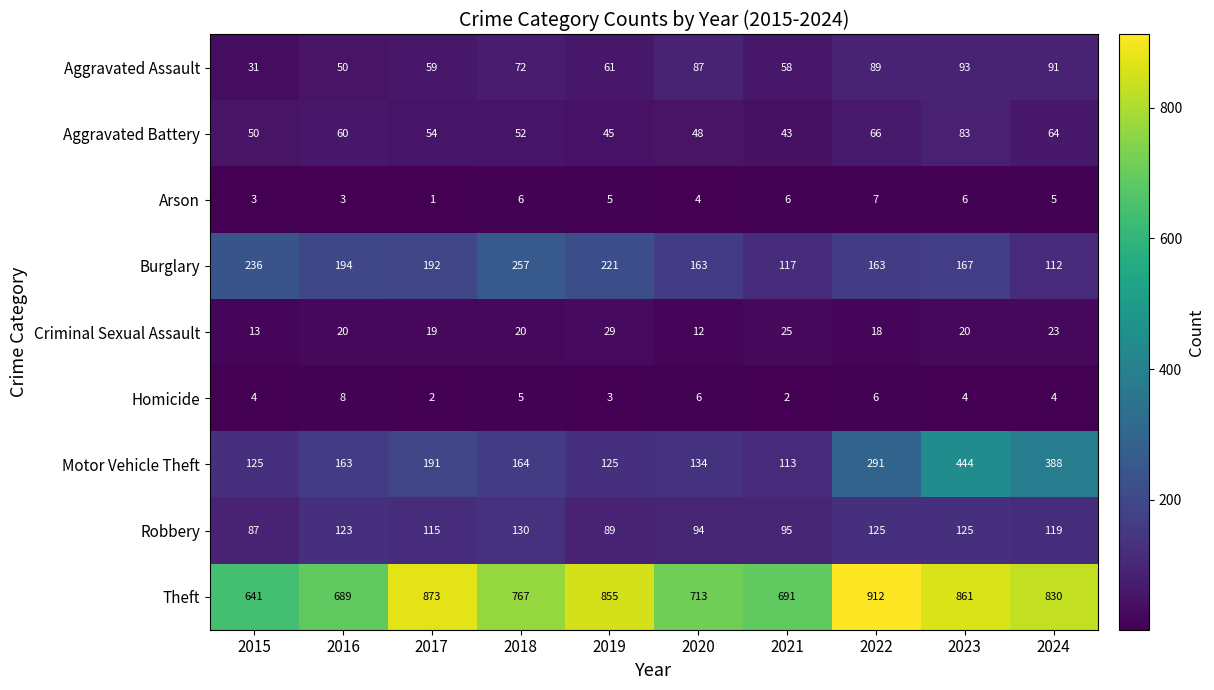

What is the minimum value shown in the chart?

1